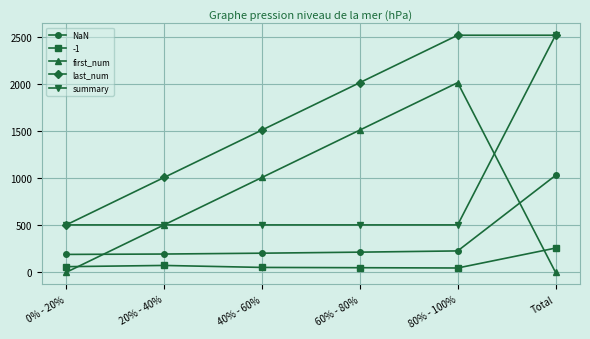

What is the label of the 4th point from the right?

40% - 60%